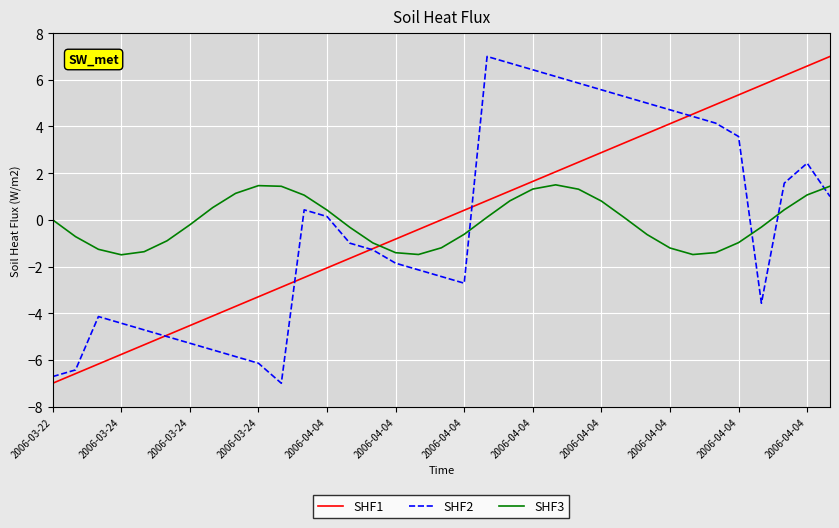

What is the greatest value displayed?

7.0